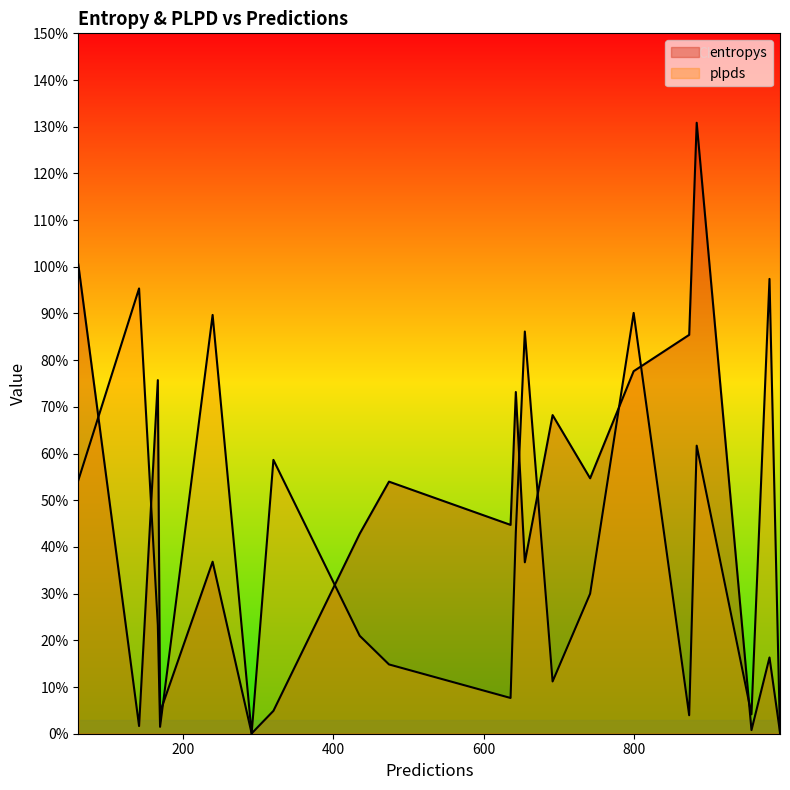

At 742, list the series in order from largest to smallest.

entropys, plpds